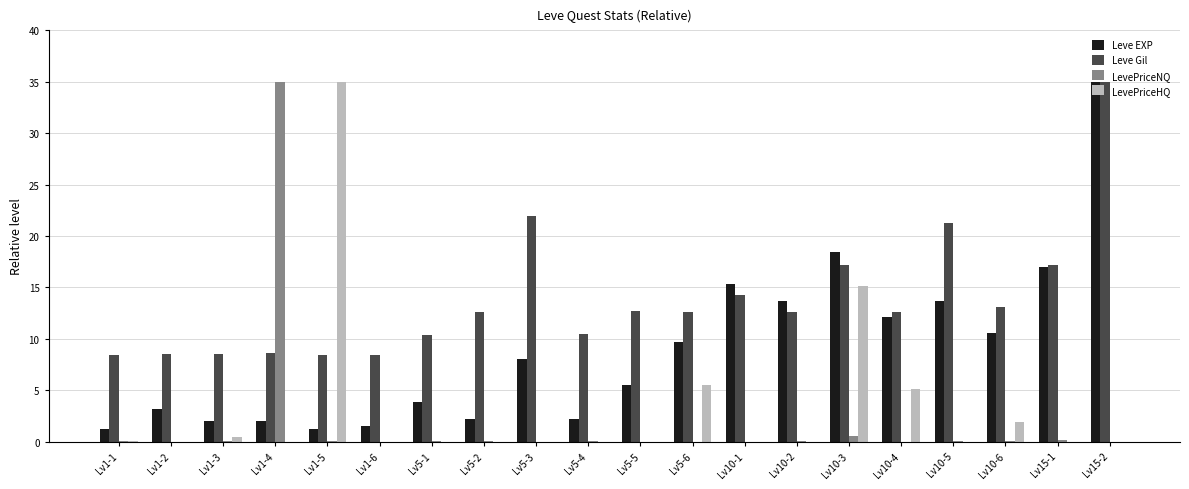

Is the value of Leve Gil at Lv5-5 greater than the value of Leve EXP at Lv5-4?

Yes